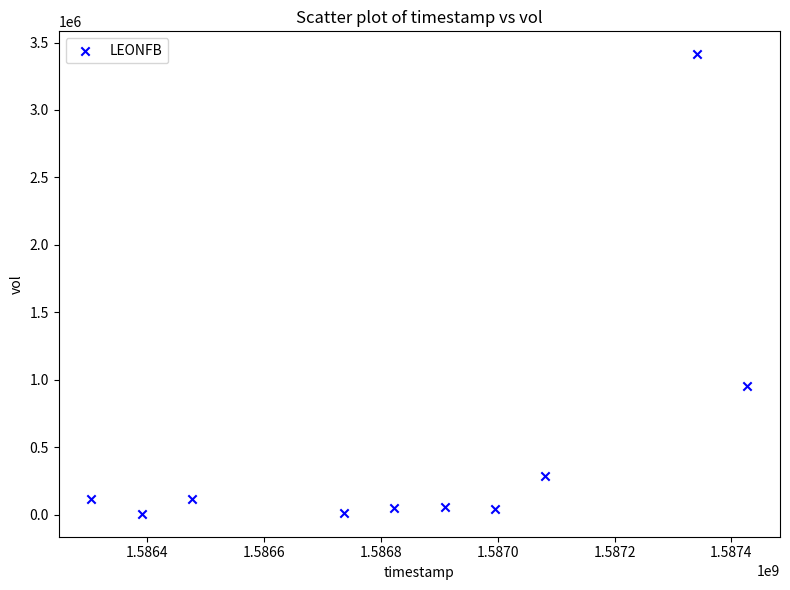

What Y value in the scatter plot is closest to 1709900?

955500